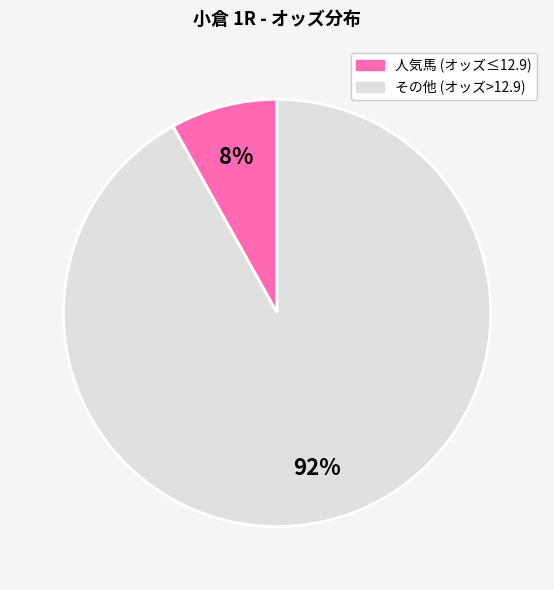

To the nearest percent, what is the average slice percentage?

50%